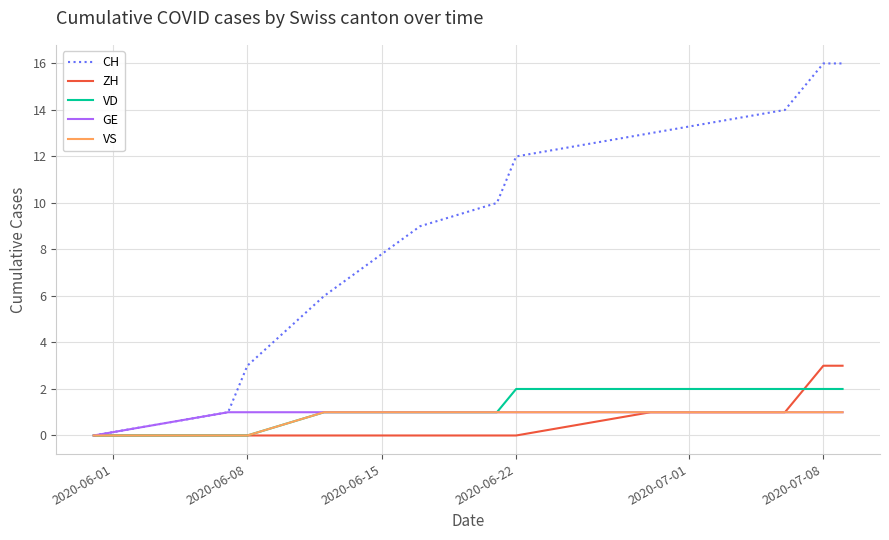

How many lines are shown in the chart?

5